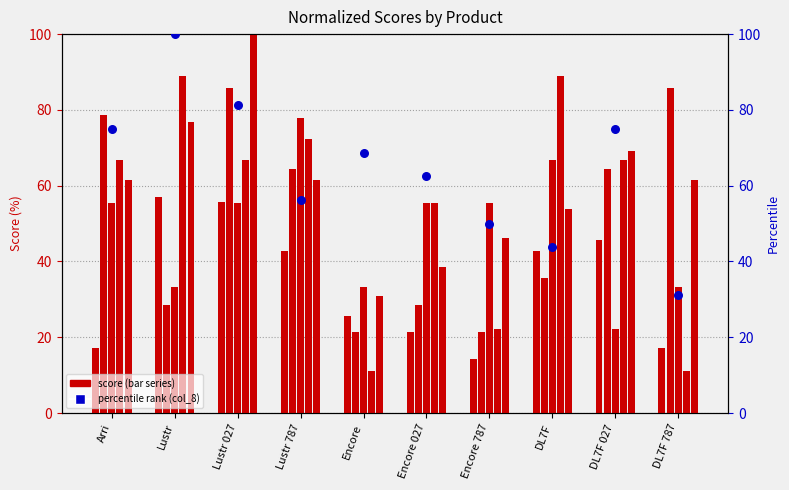

At how many categories does at least one series exceed 13?

10